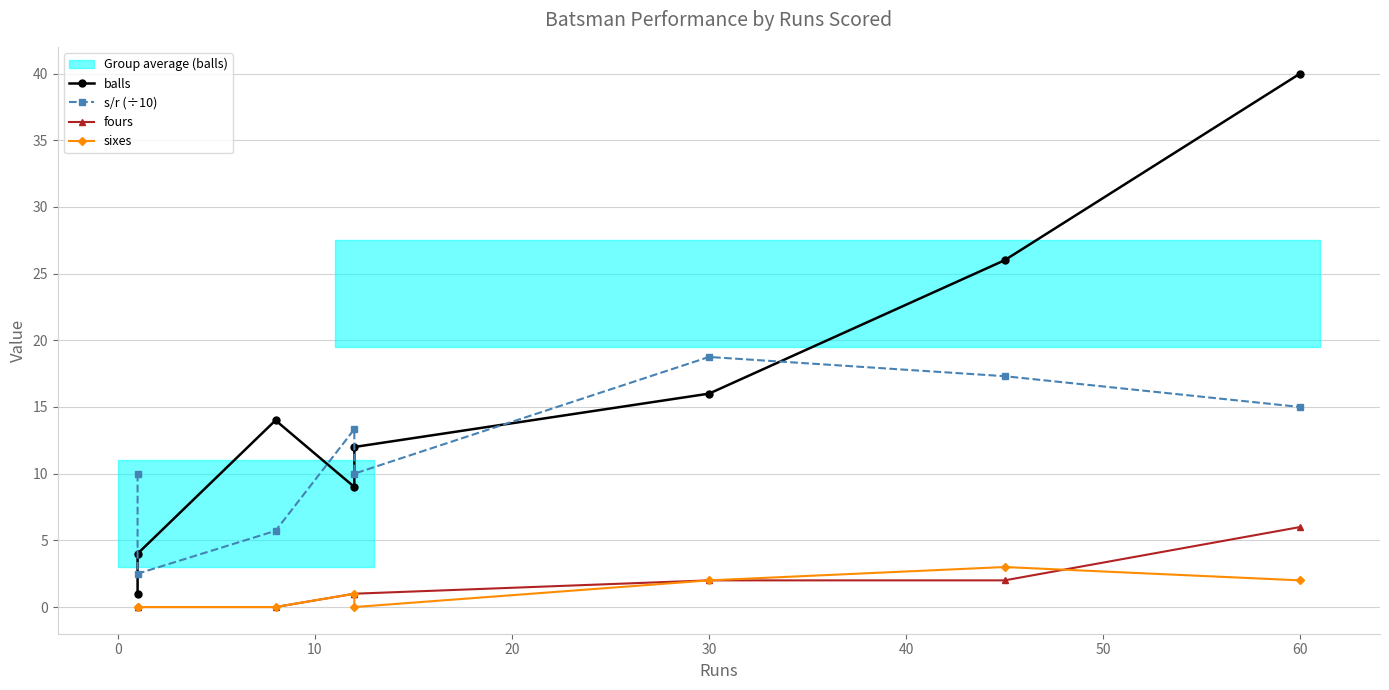

Which has a higher value, 60 or 0?

60